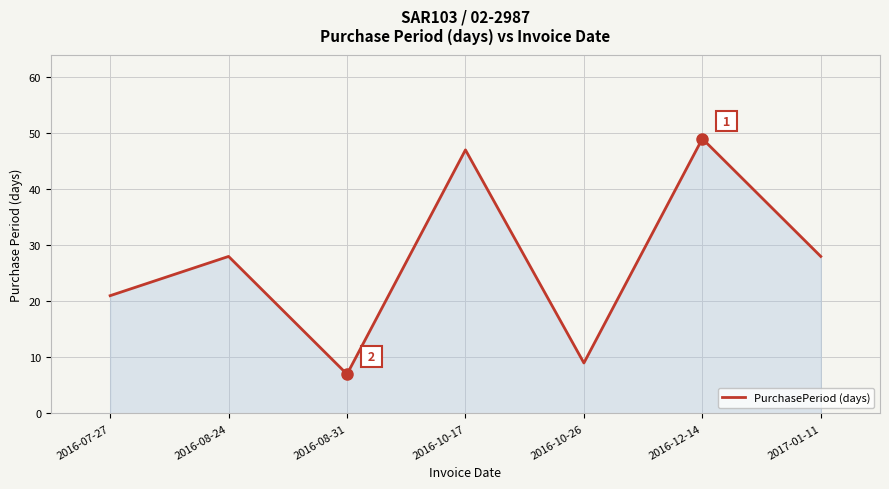

What is the maximum value shown in the chart?

49